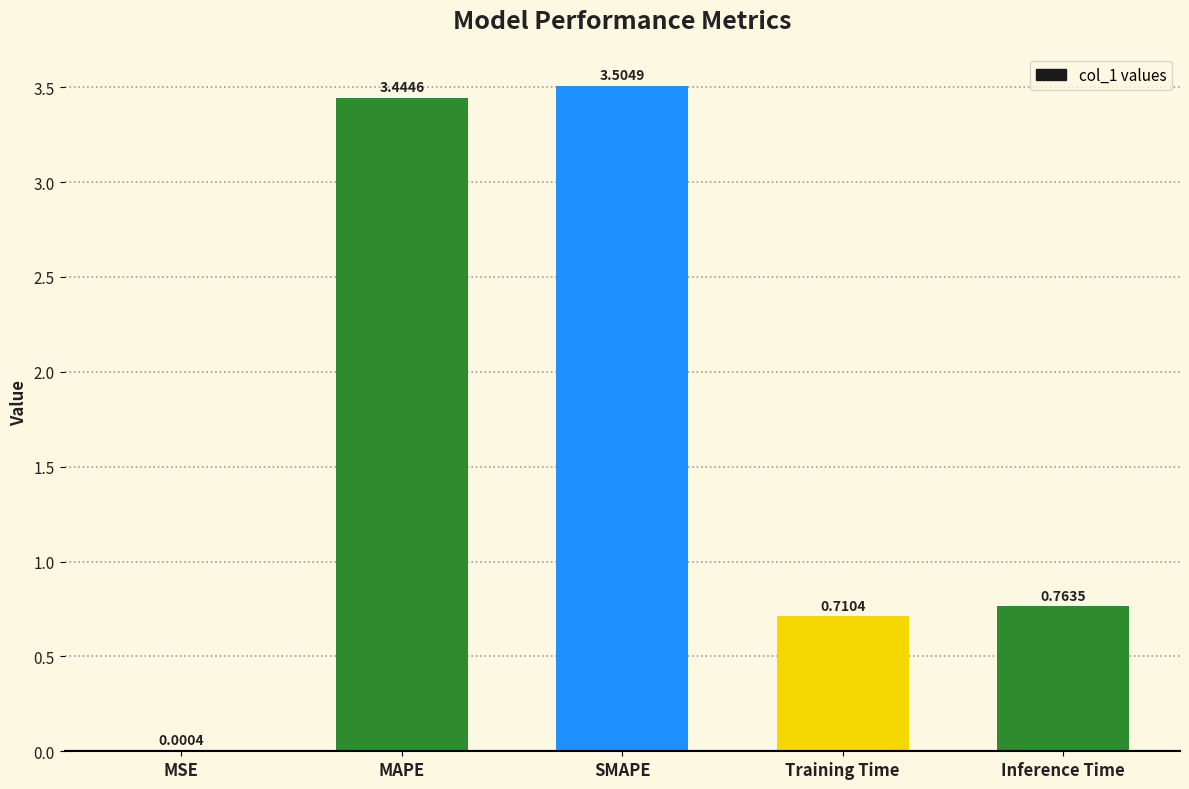

What is the sum of all values?

8.4